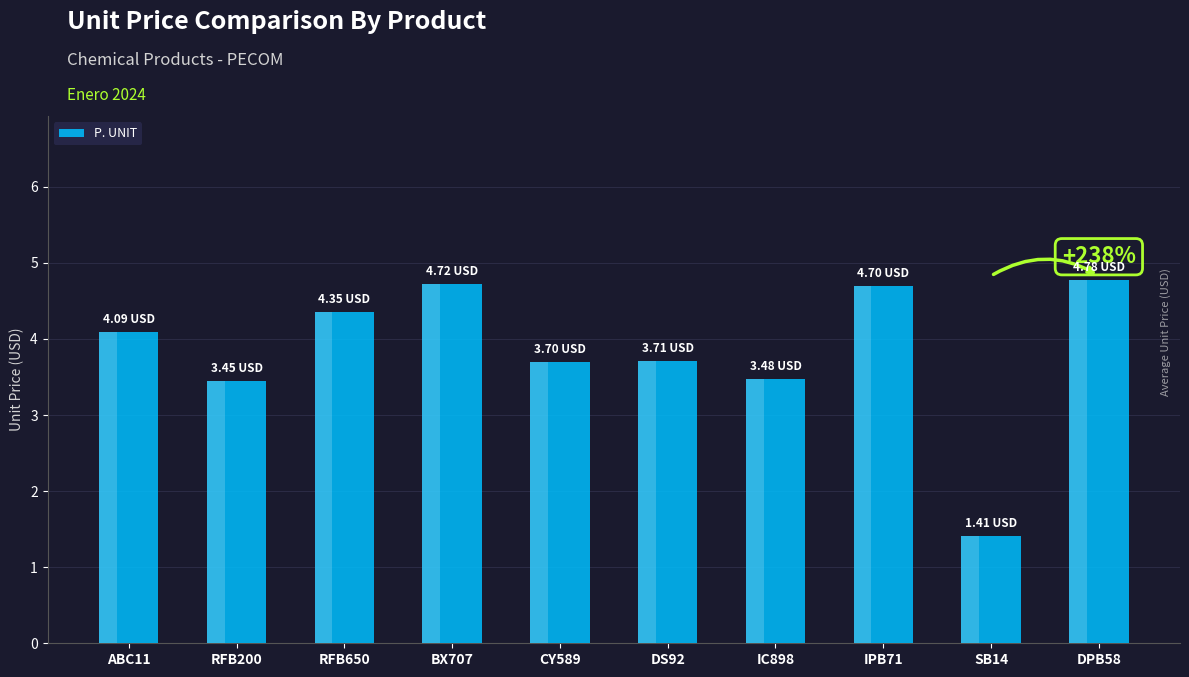

Which has a higher value, IC898 or ABC11?

ABC11